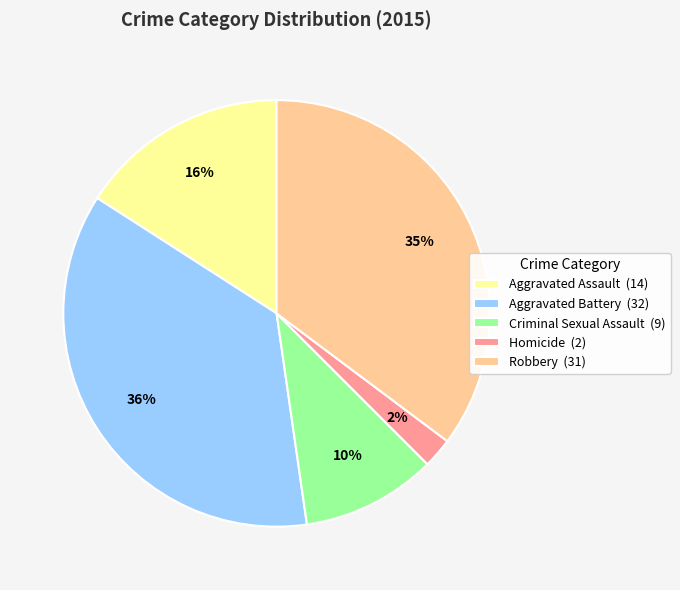

True or false: Homicide accounts for 9% of the total.

False